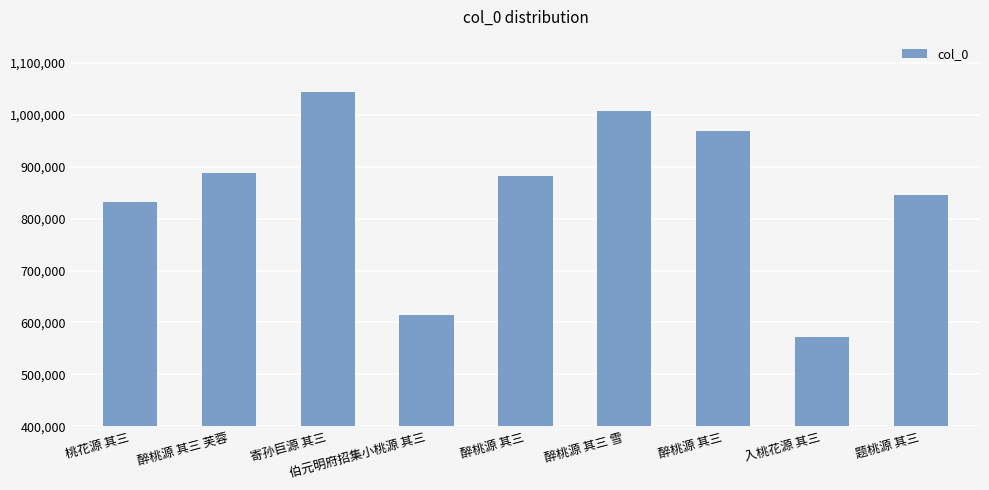

Reading left to right, transcribe all the data shown in this chart.

桃花源 其三=831842	醉桃源 其三 芙蓉=887742	寄孙巨源 其三=1043796	伯元明府招集小桃源 其三=614756	醉桃源 其三=882239	醉桃源 其三 雪=1008198	醉桃源 其三=968646	入桃花源 其三=572362	题桃源 其三=845509